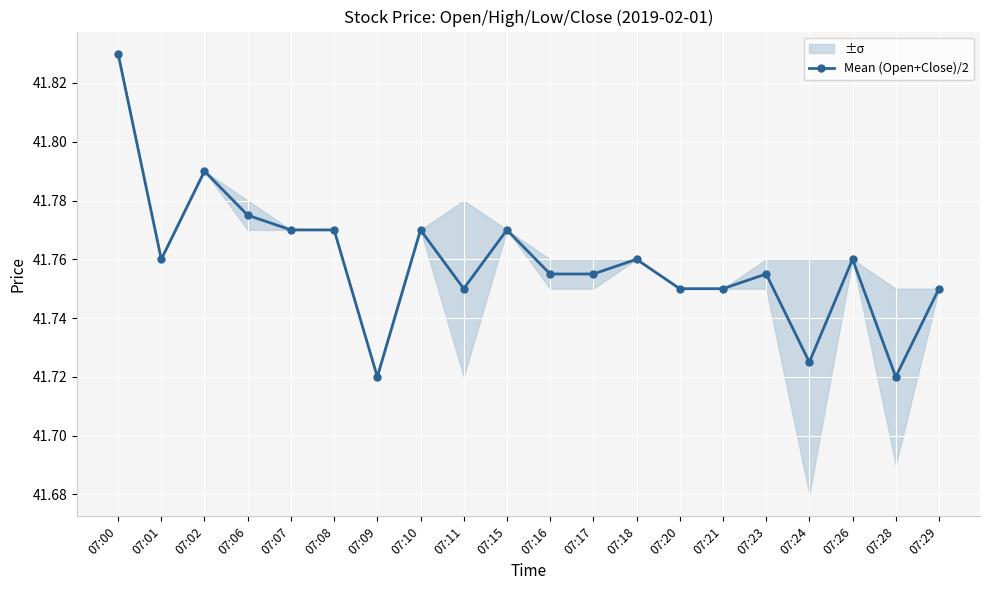

Rank the categories by value from lowest to highest.

07:09, 07:28, 07:24, 07:11, 07:20, 07:21, 07:29, 07:16, 07:17, 07:23, 07:01, 07:18, 07:26, 07:07, 07:08, 07:10, 07:15, 07:06, 07:02, 07:00